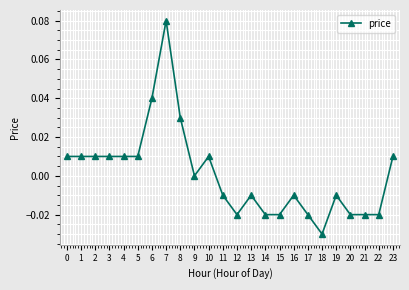

The value at 9 is 0.0. True or false?

True